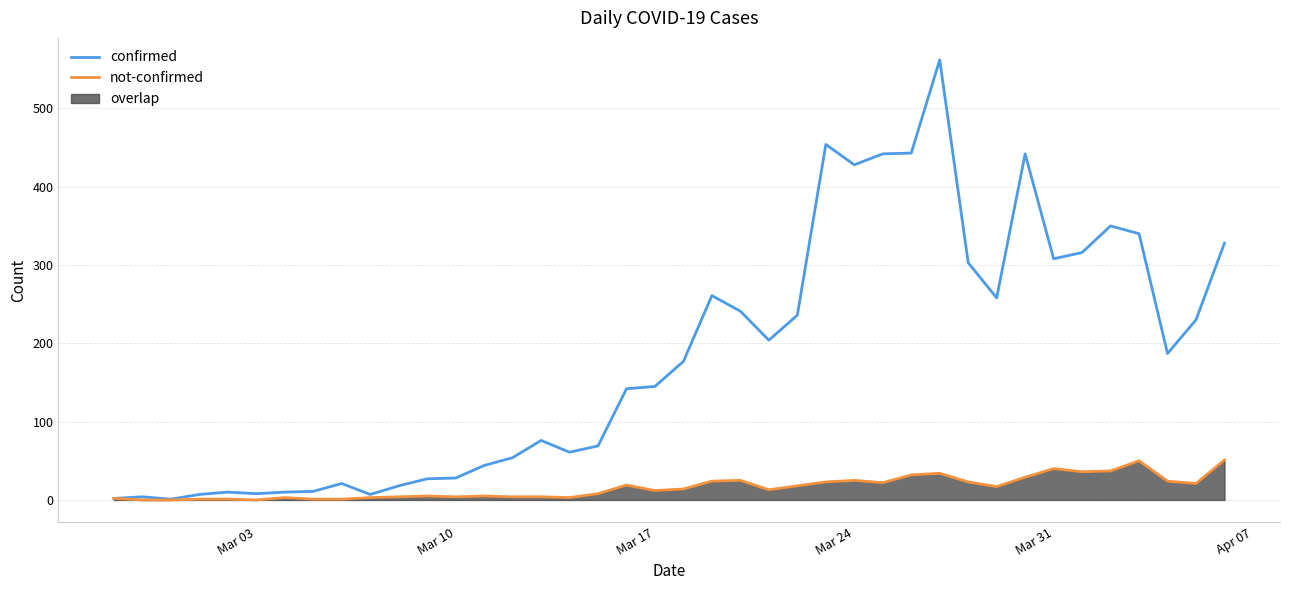

Rank the series by their maximum value, from highest to lowest.

confirmed, not-confirmed